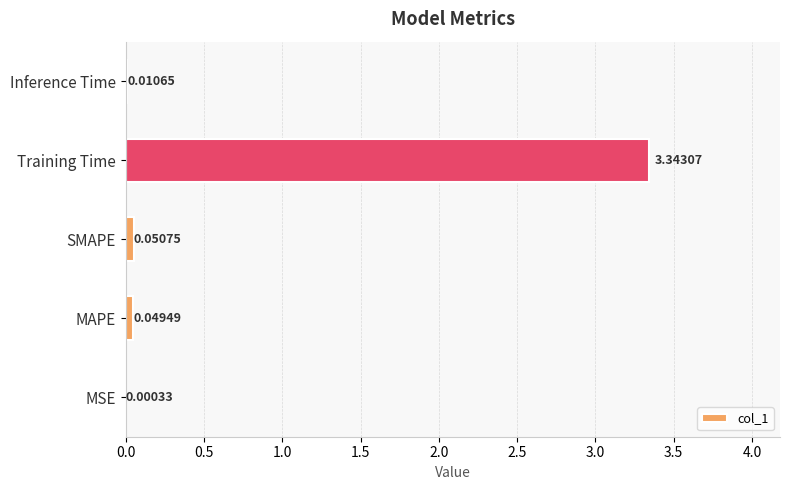

Where is the data nearest to the value 1?

SMAPE